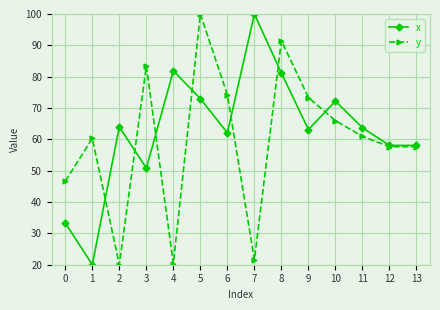

Where is the first local maximum for x?

2